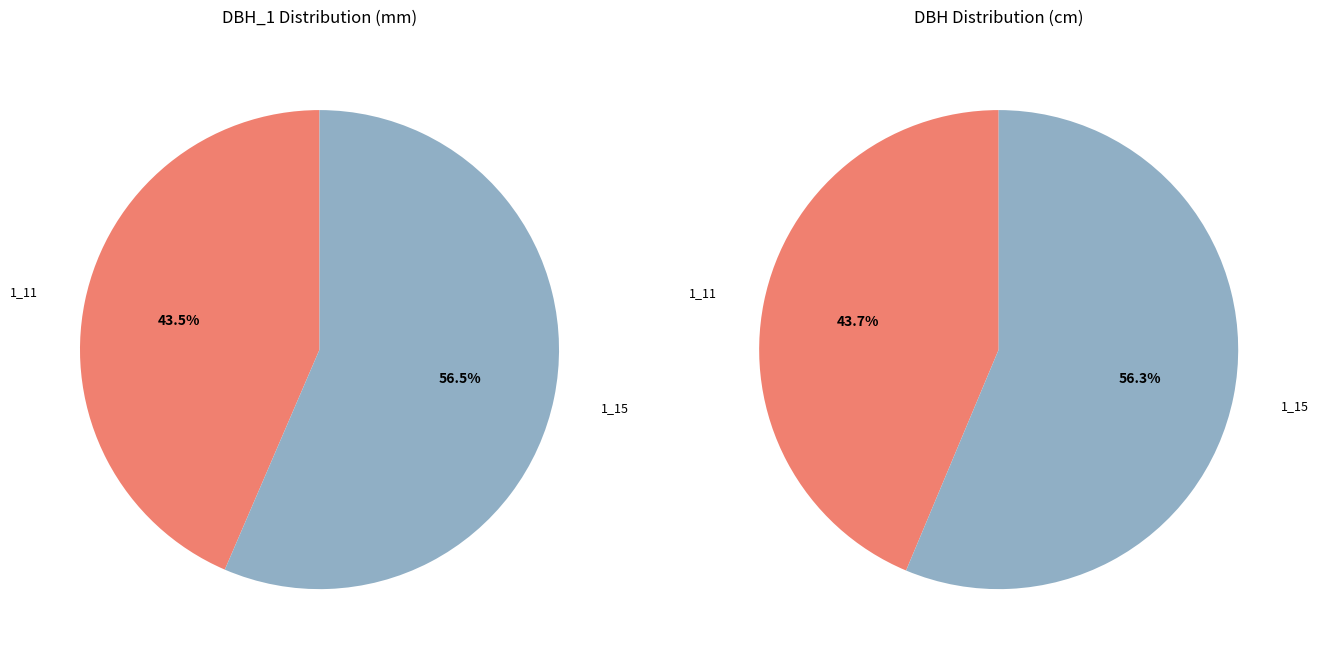

How many slices are in this pie chart?

2